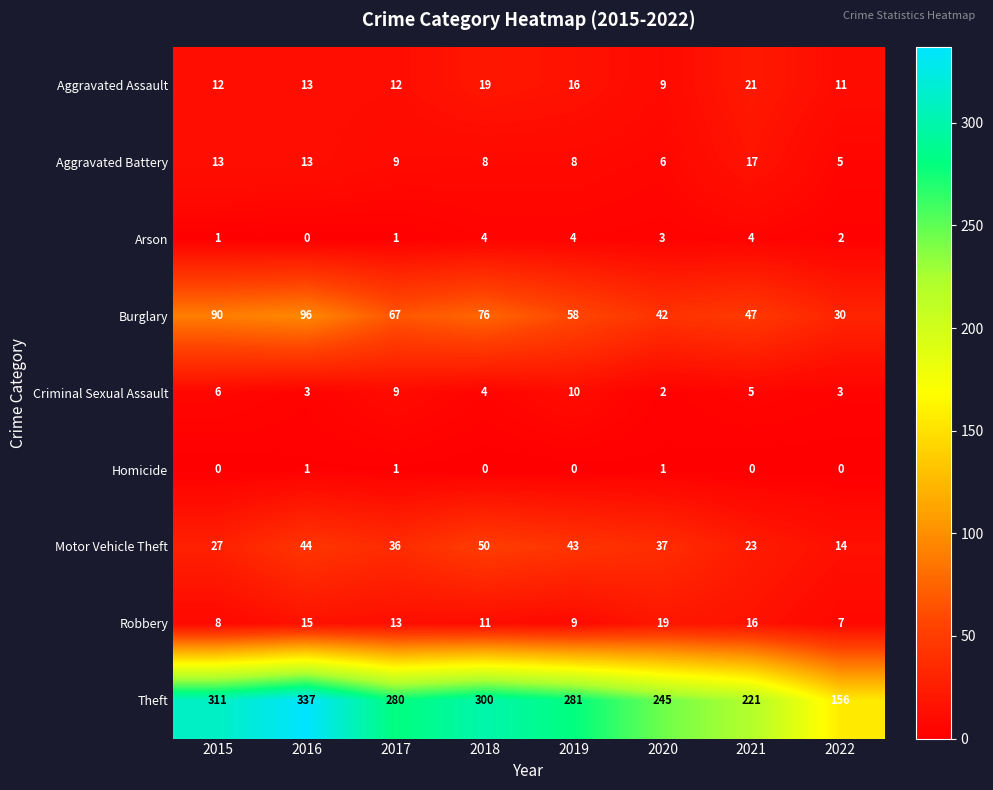

Where is Aggravated Assault nearest to the value 15?

2019